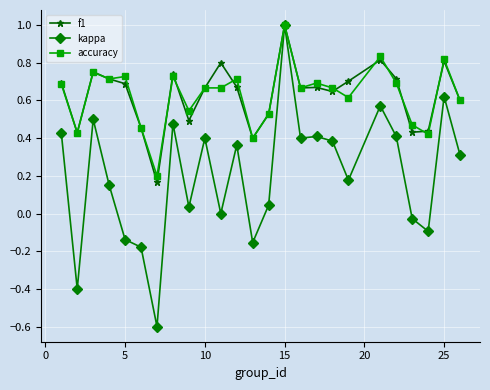

True or false: kappa has more than 2 points higher than both neighbors.

True